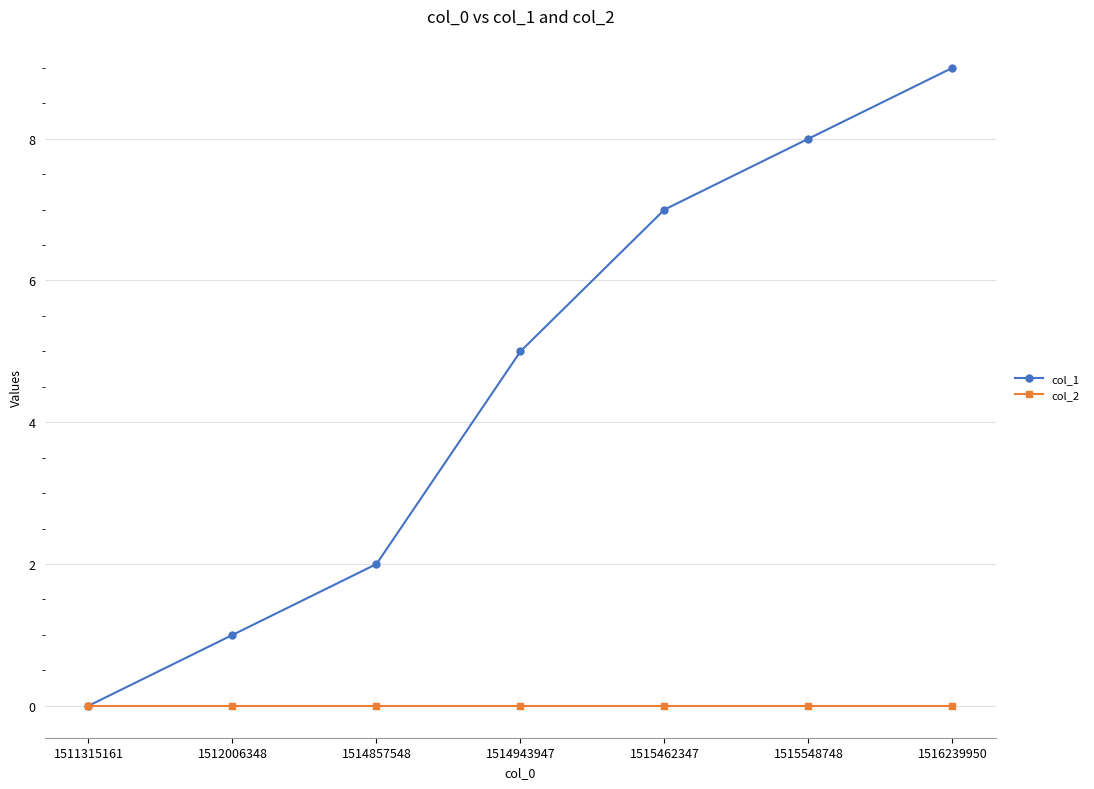

How many distinct data groups are displayed?

2